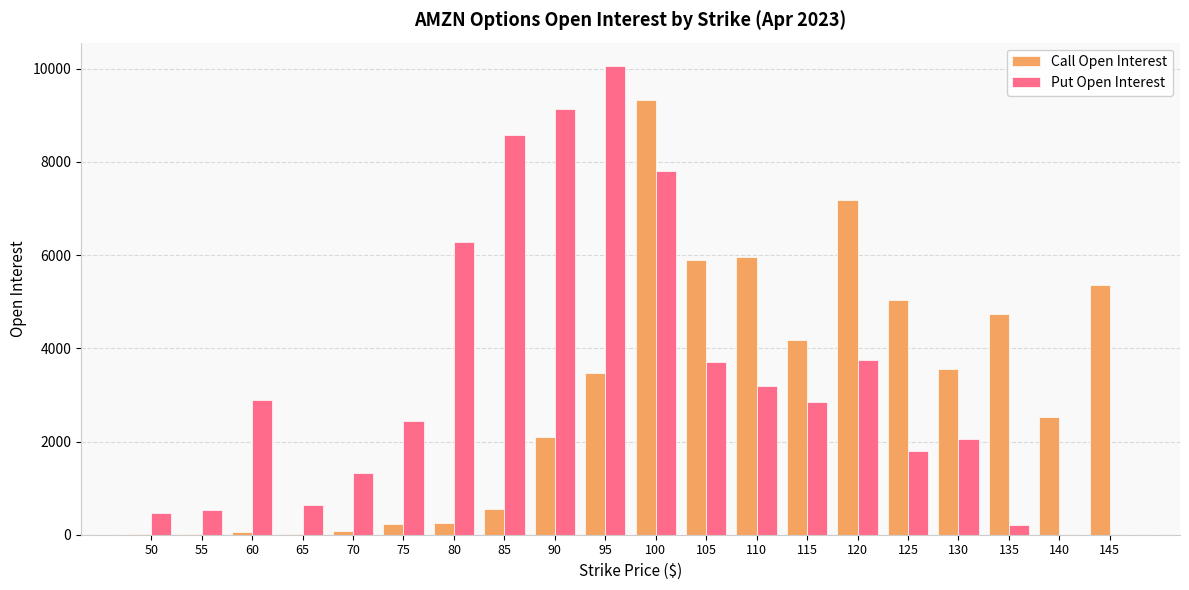

Is the value of Call Open Interest at 90 greater than the value of Put Open Interest at 110?

No